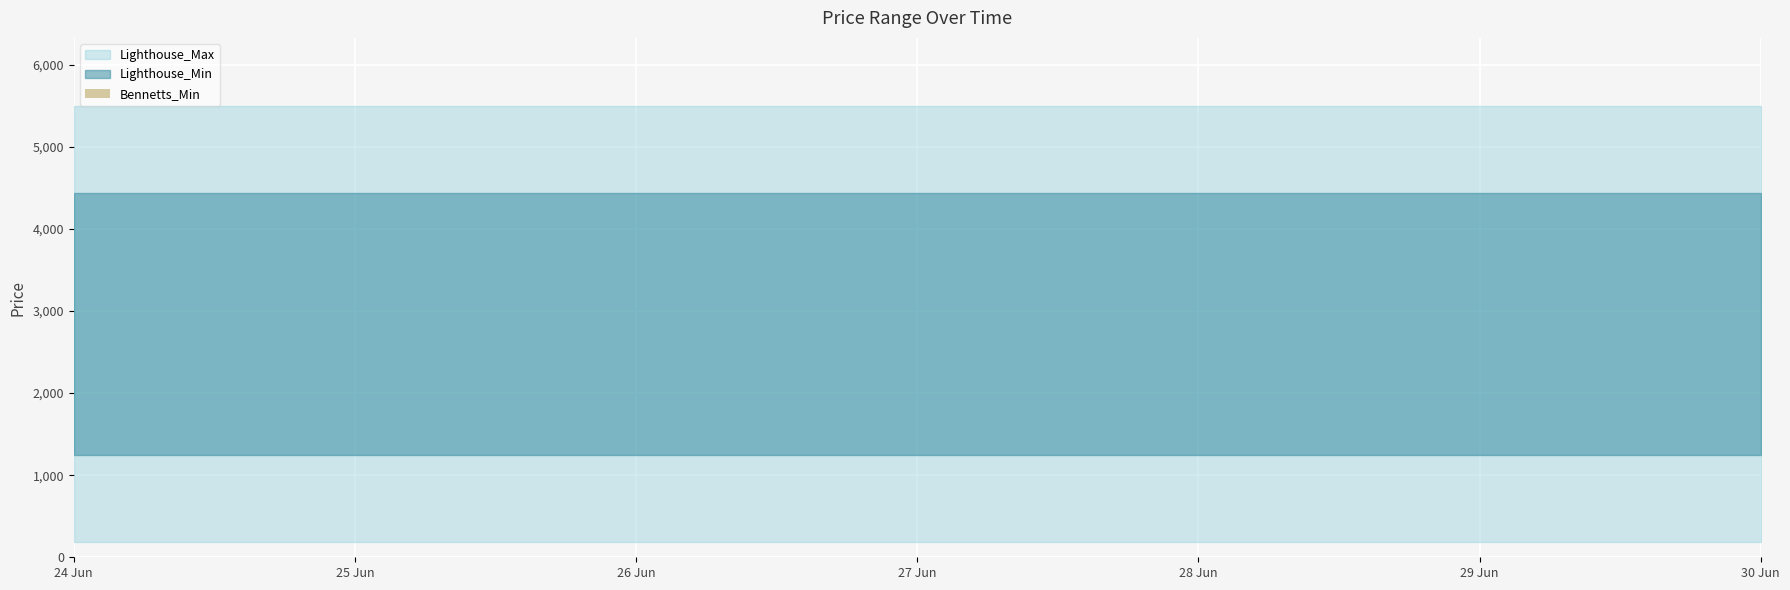

Are the bars horizontal?

No